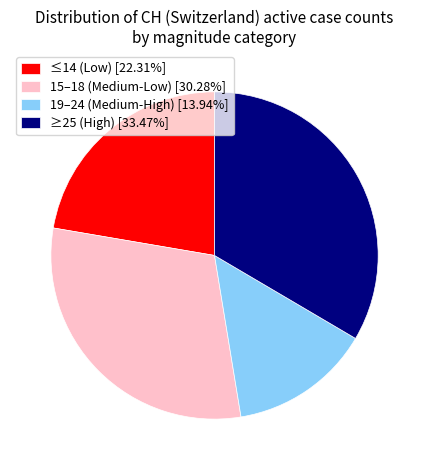

Combined, do 15–18 (Medium-Low) [30.28%] and ≤14 (Low) [22.31%] account for over 50%?

Yes